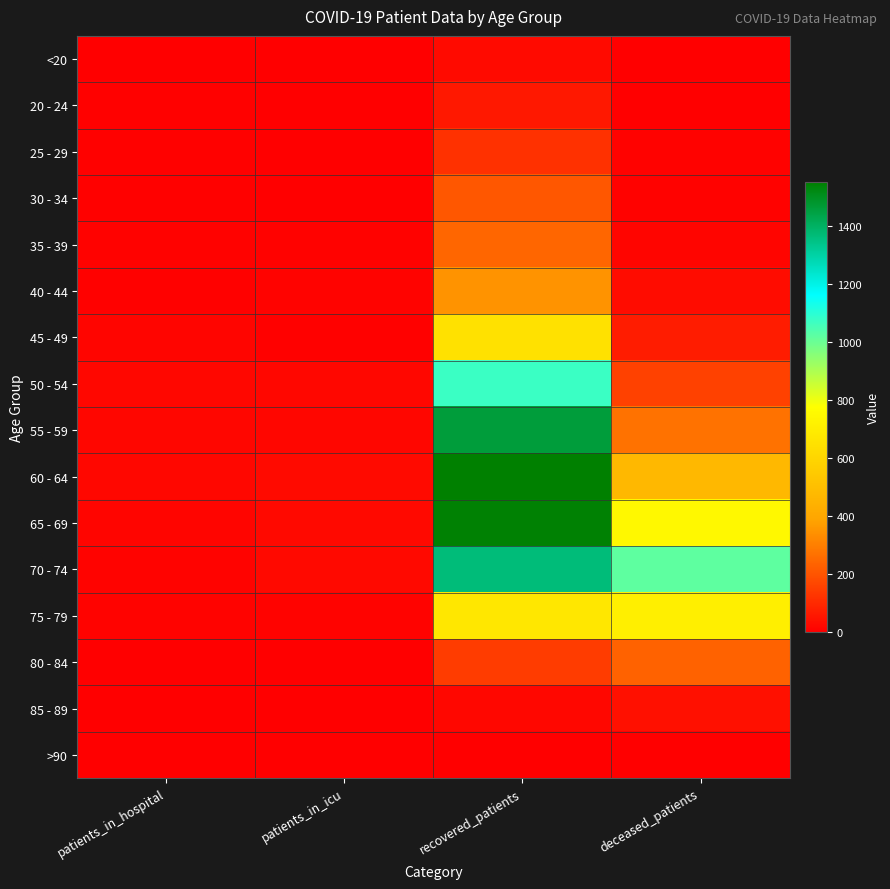

What is the maximum value shown in the chart?

1553